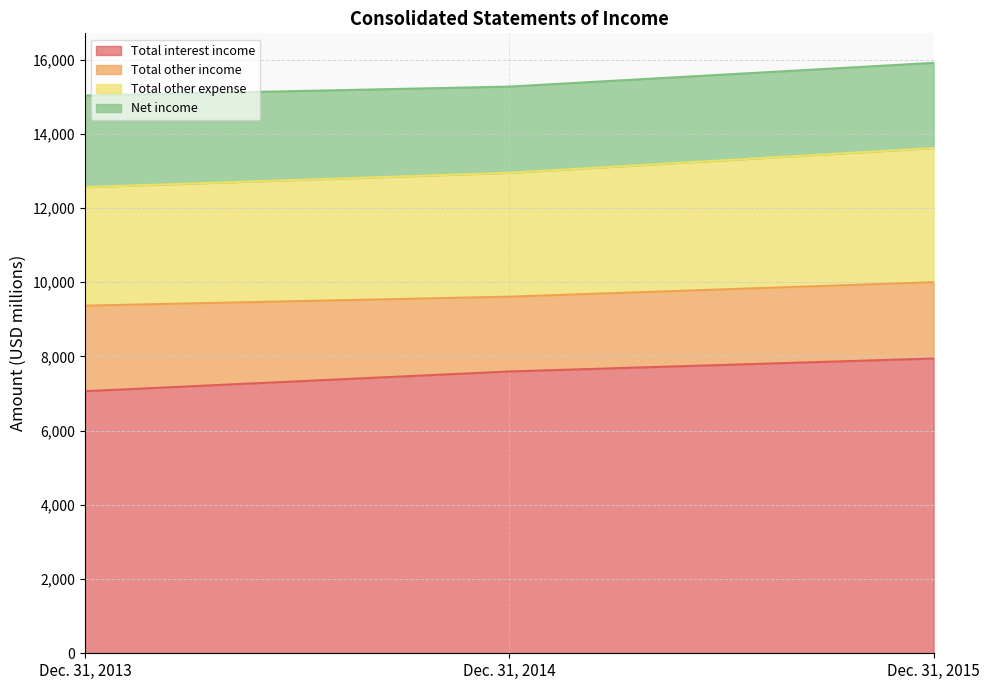

At which label does Total interest income reach its minimum?

Dec. 31, 2013